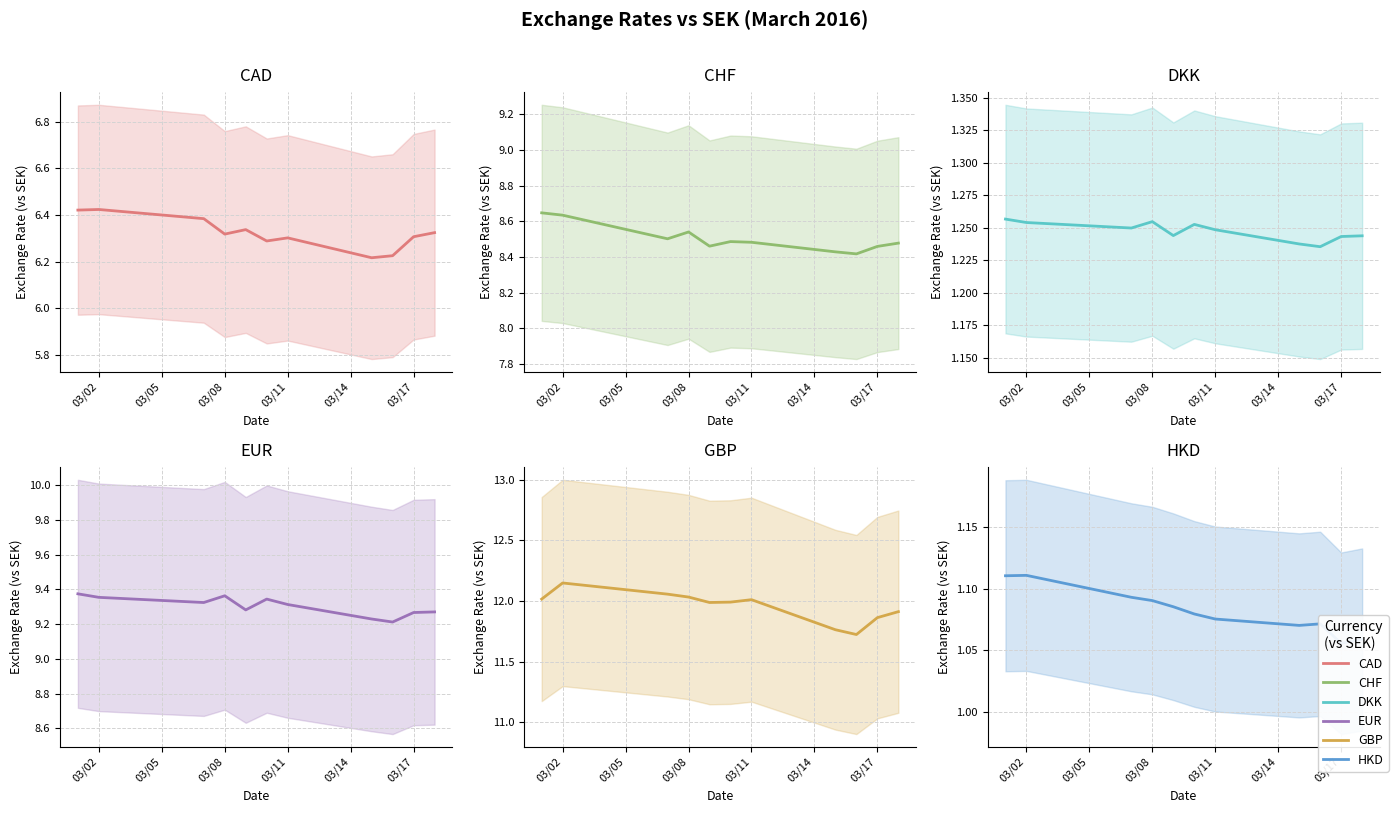

How many data points does each series have?

11